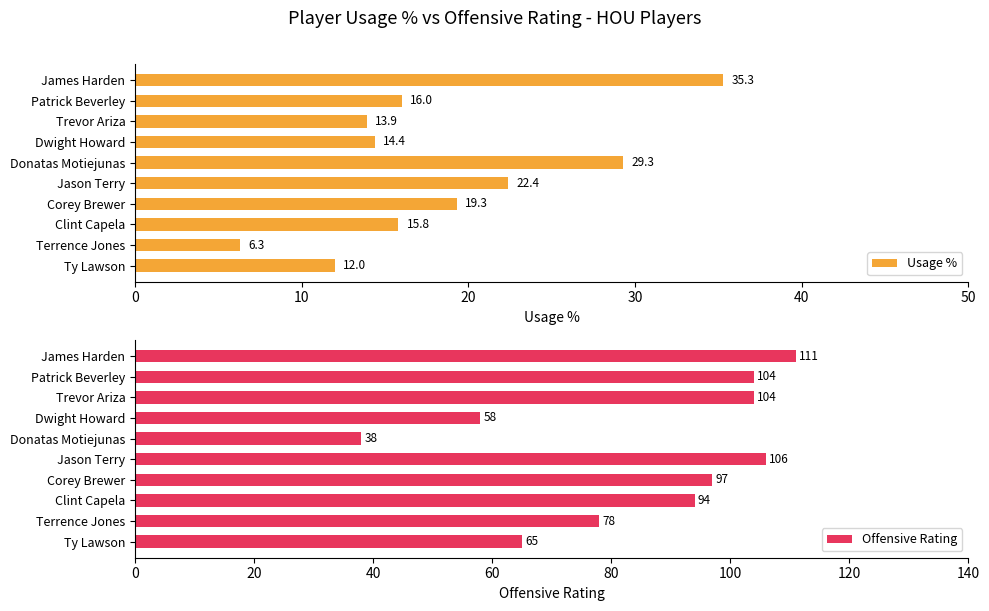

What is the lowest value of the Offensive Rating series?

38